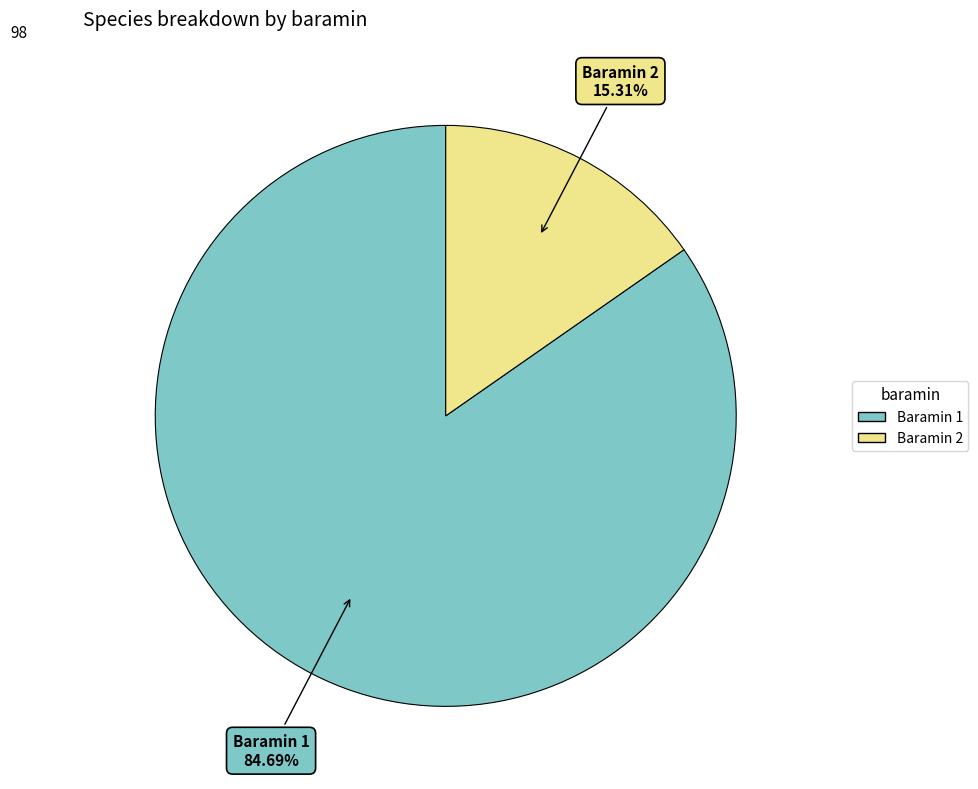

Which slice represents more than half of the pie?

1